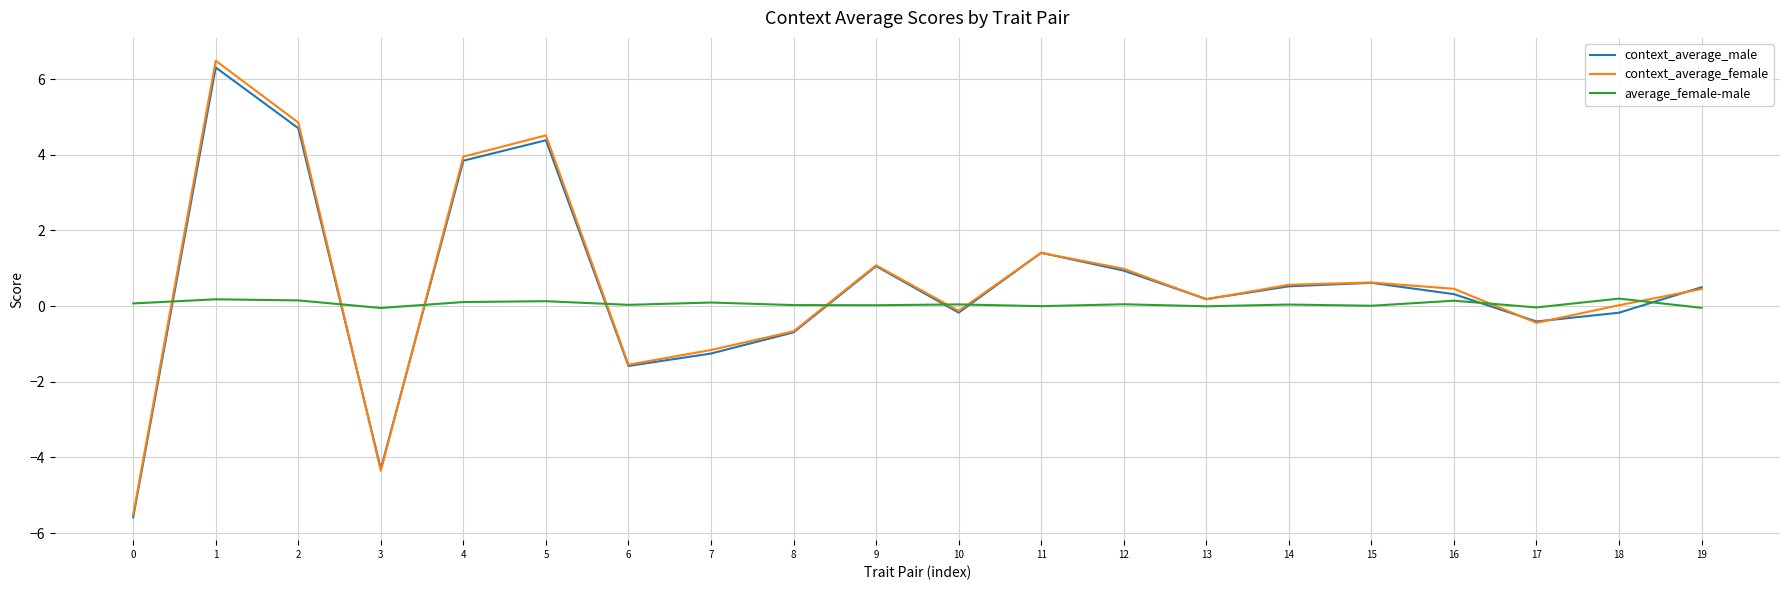

What is the difference between the maximum and minimum values in the average_female-male series?

0.2